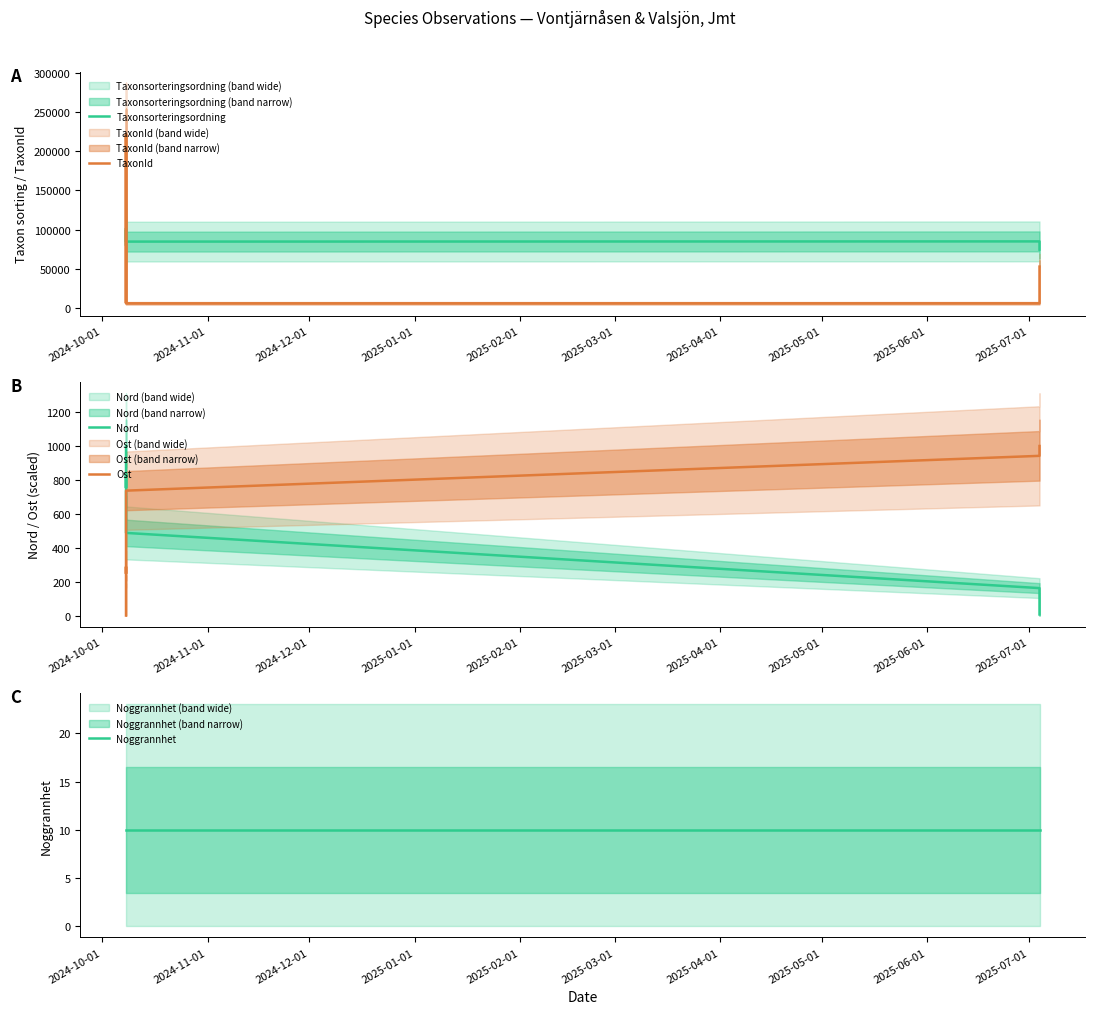

What are all the series names shown in the legend?

Taxonsorteringsordning, TaxonId, Nord, Ost, Noggrannhet